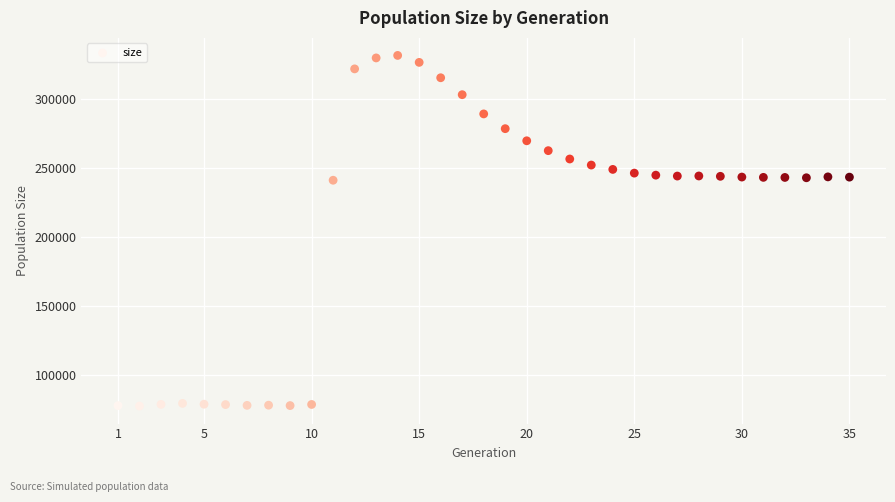

What is the range of X values (max minus min)?

34